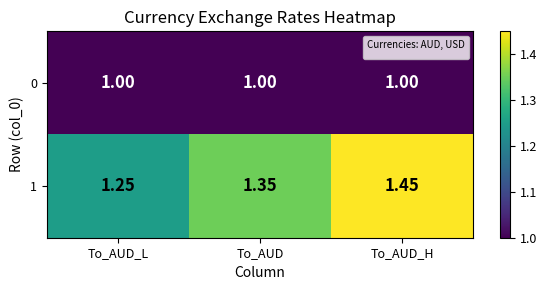

Is the value of 0 at To_AUD greater than the value of 1 at To_AUD?

No